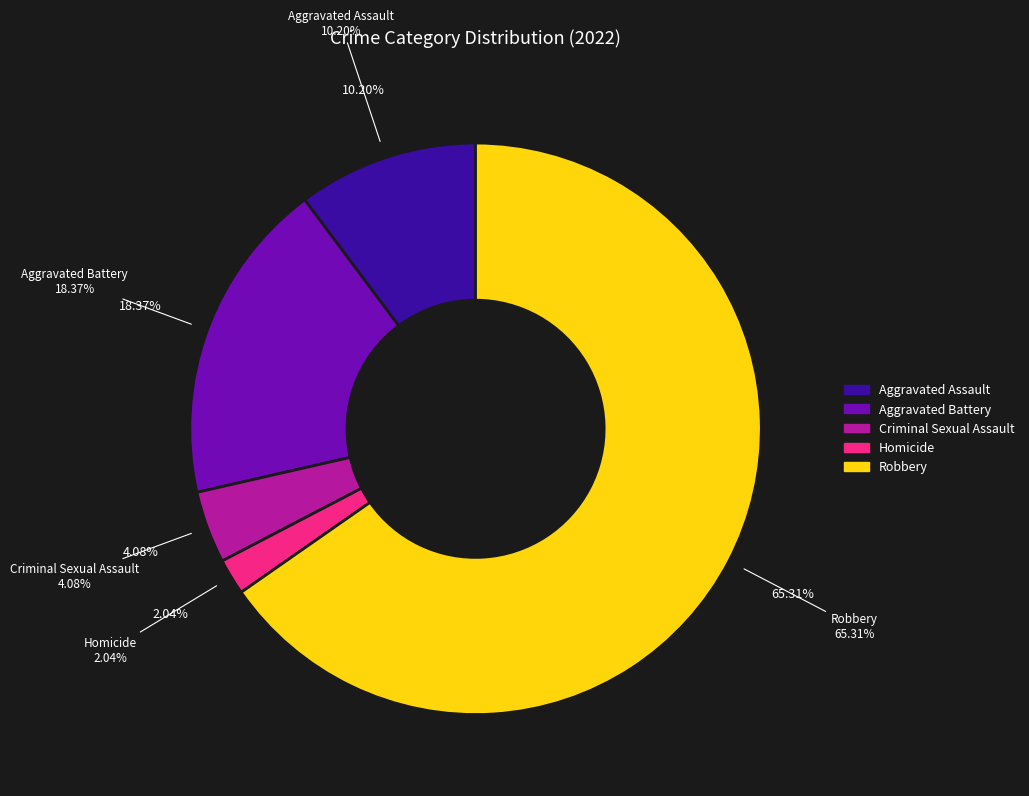

Is the sum of Robbery and Aggravated Assault greater than half?

Yes